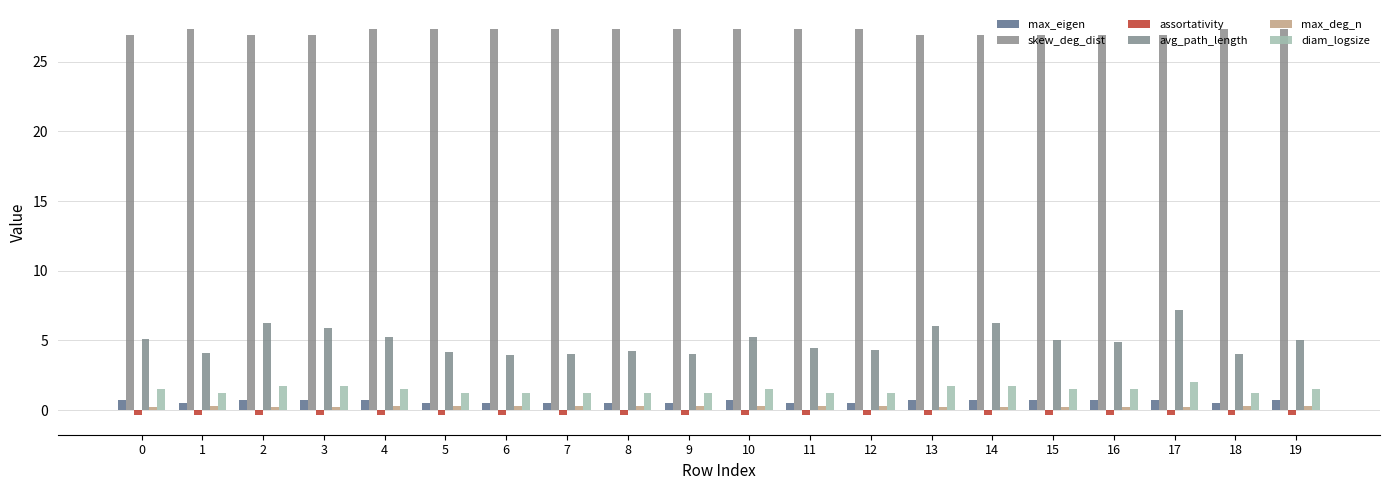

Is the value of assortativity at 10 greater than the value of skew_deg_dist at 12?

No